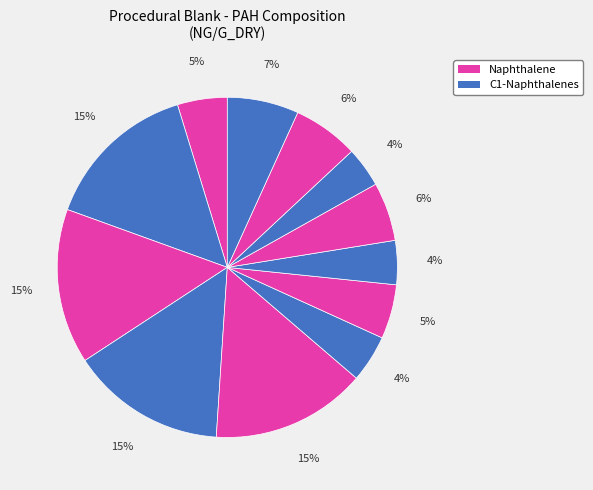

Which slice is the largest?

C1-Naphthalenes